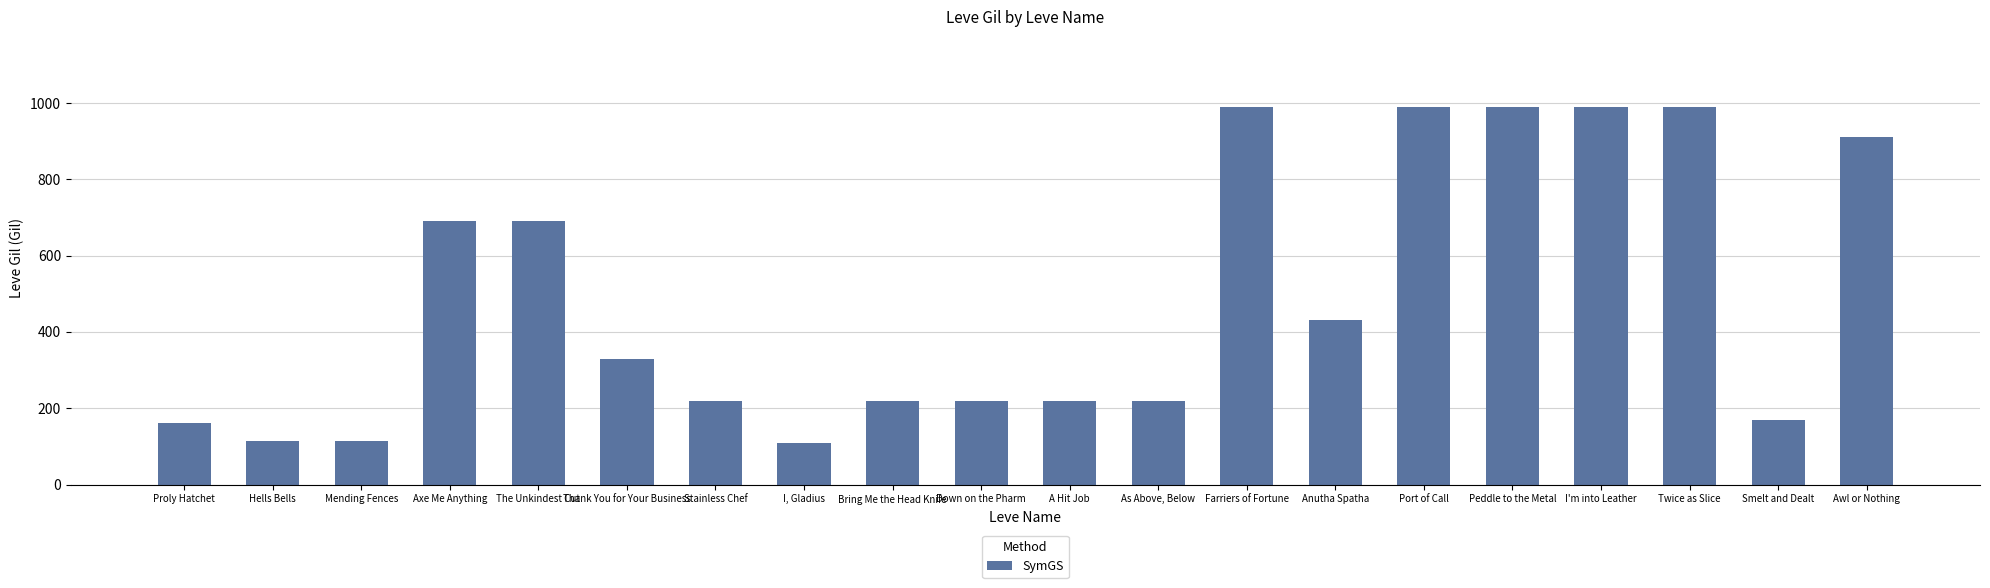

What is the label of the 9th bar from the right?

As Above, Below